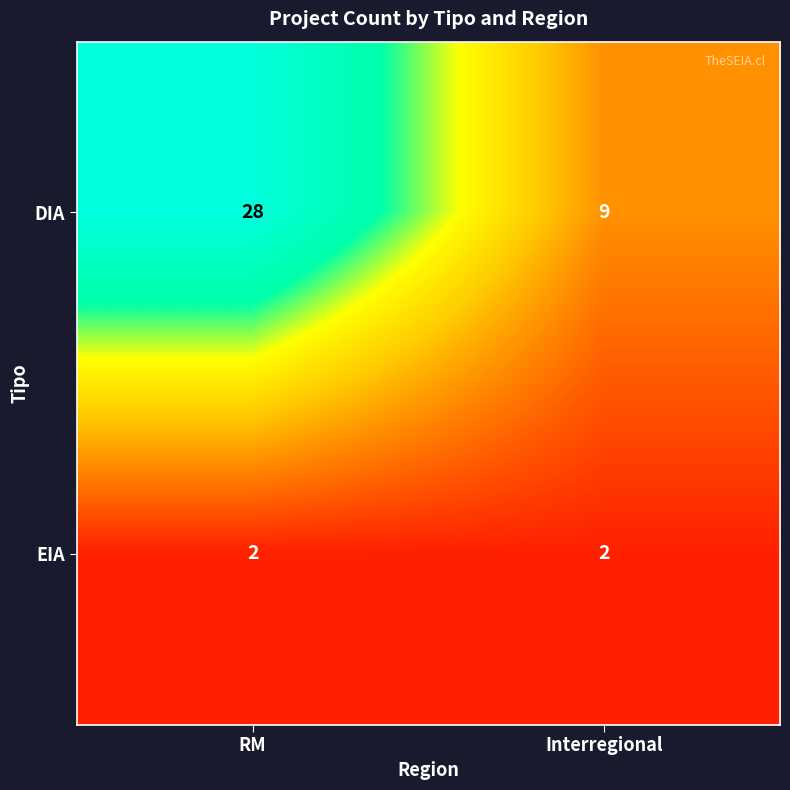

At which label is DIA closest to 18?

Interregional